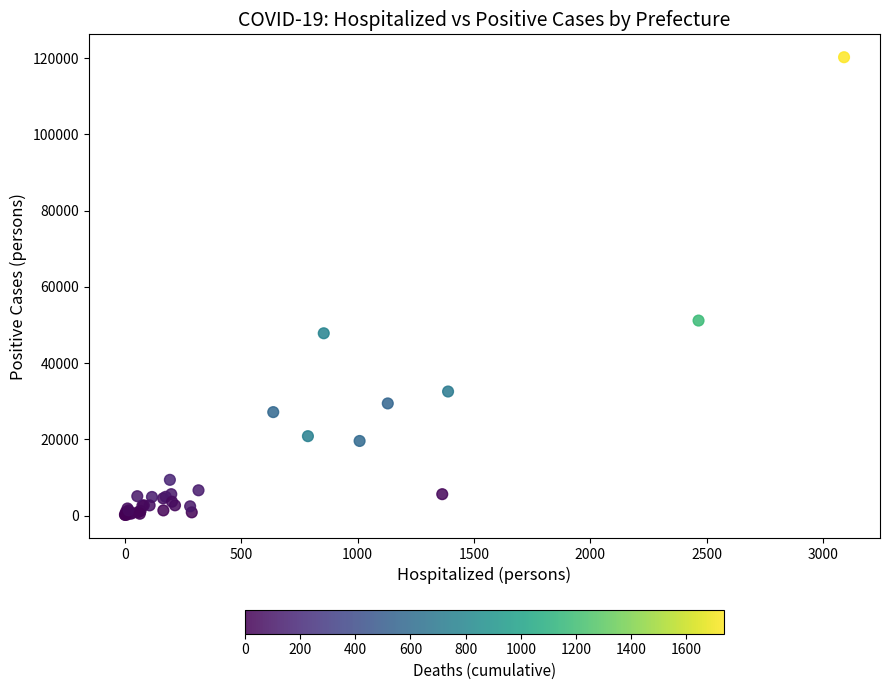

What Y value in the scatter plot is closest to 60210?

51170